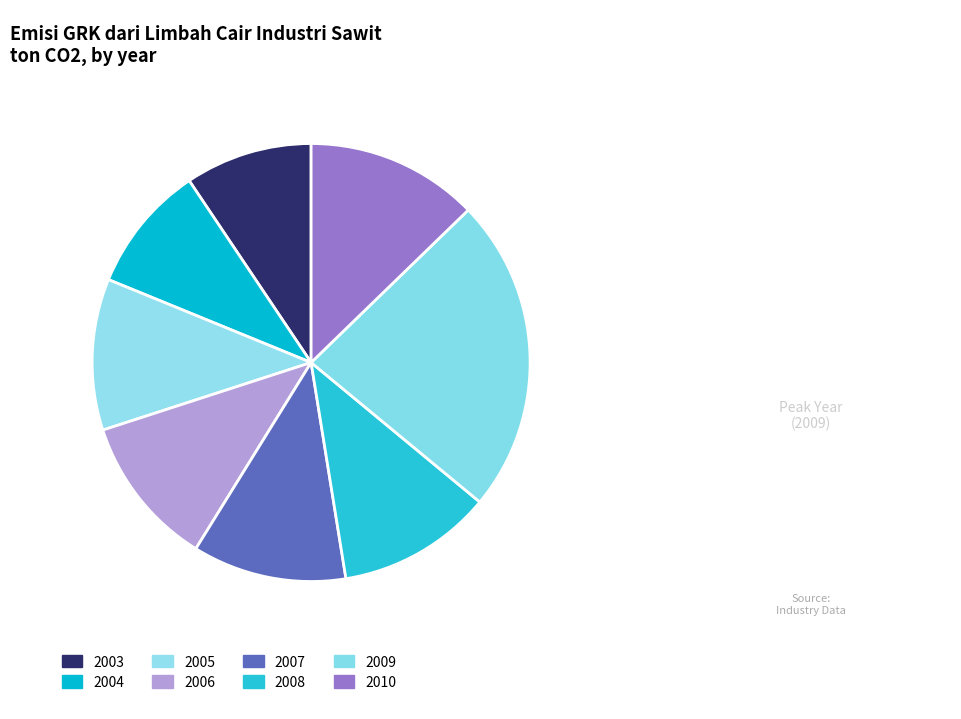

Combined, do 2008 and 2010 account for over 50%?

No